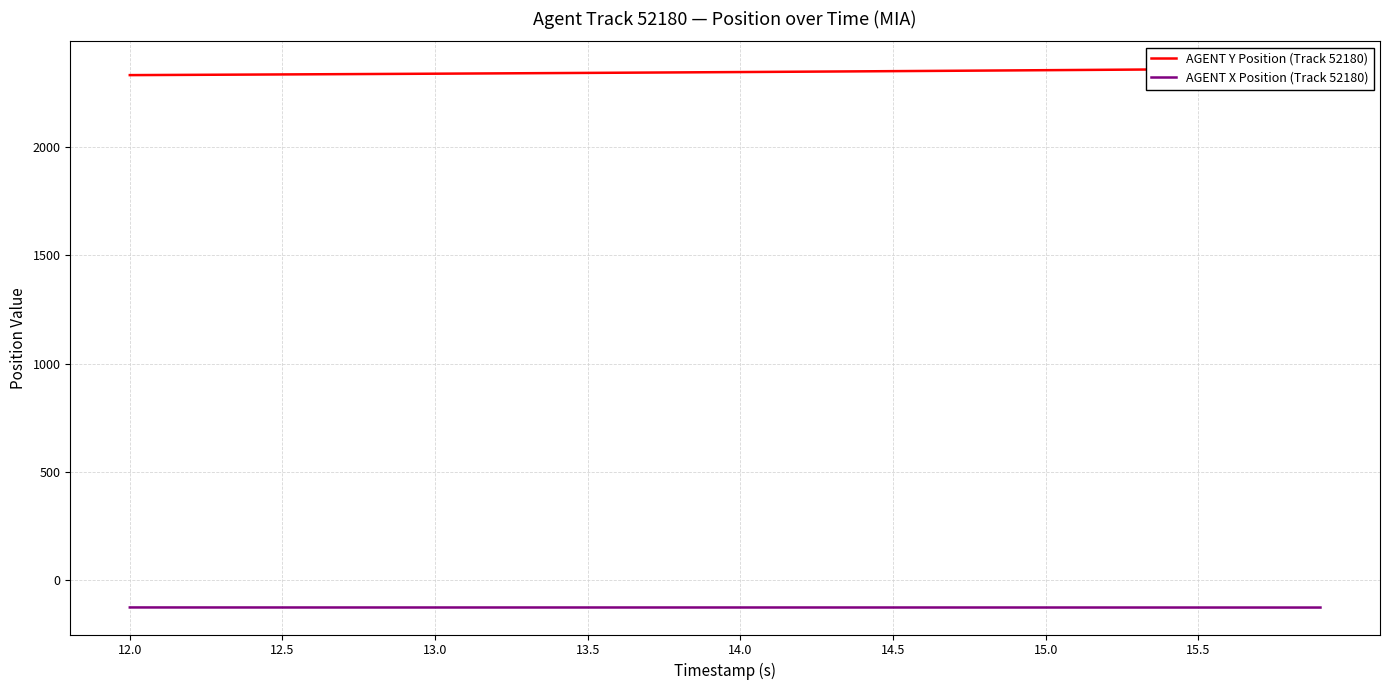

True or false: AGENT Y Position (Track 52180) and AGENT X Position (Track 52180) cross at least once.

False